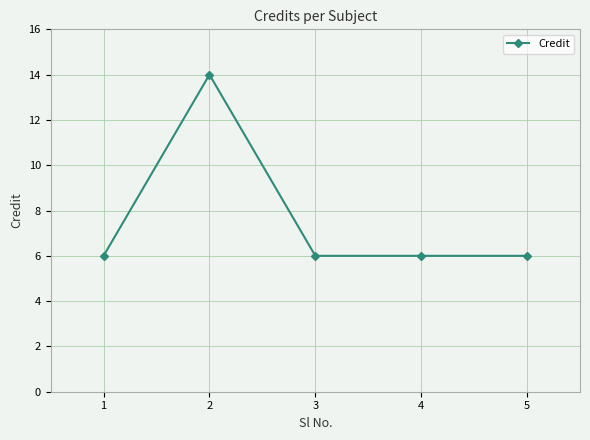

Reading left to right, what are all the values shown in this chart?

1=6	2=14	3=6	4=6	5=6